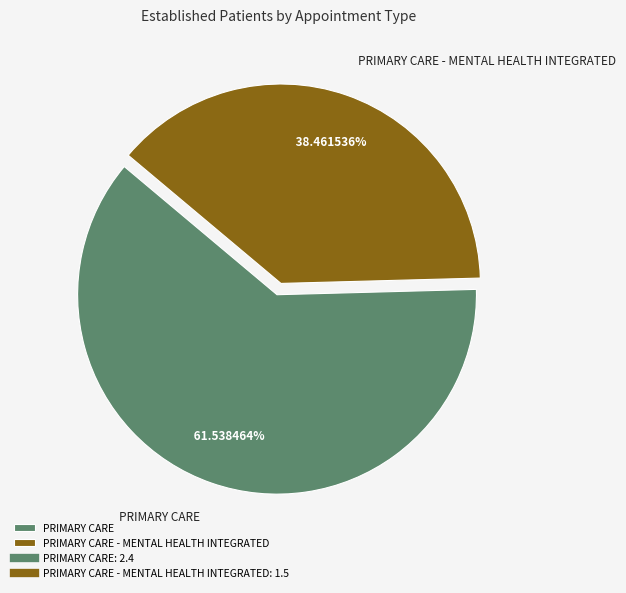

To the nearest percent, what is the average slice percentage?

50%